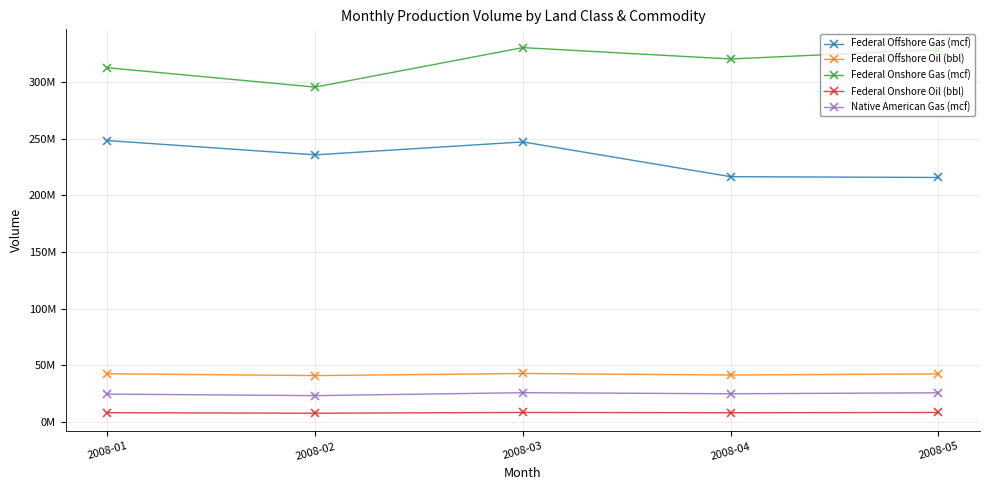

What is the value of the Native American Gas (mcf) point at the 5th from the left?

25782061.7